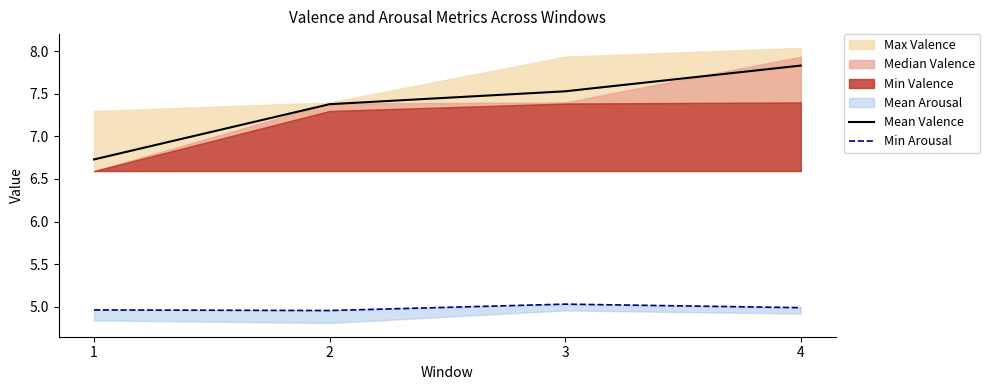

The value of Mean Valence at 3 is 5.1. True or false?

False